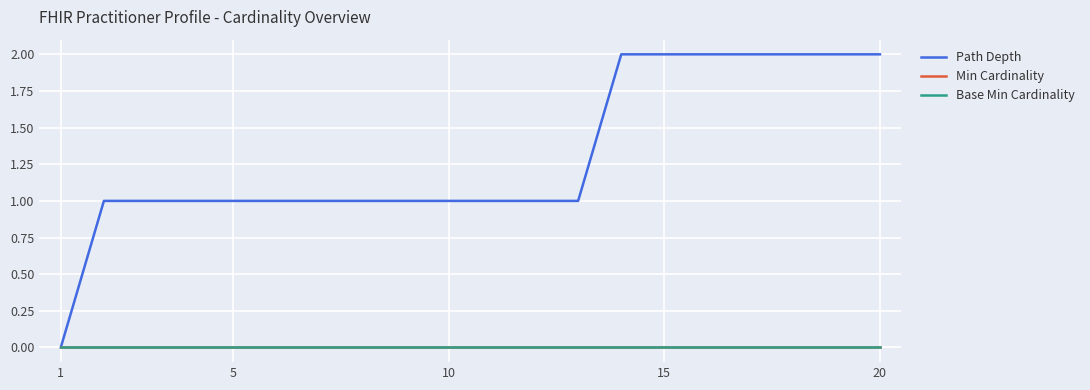

Reading left to right, what are all the values shown in this chart?

Path Depth: 0	1	1	1	1	1	1	1	1	1	1	1	1	2	2	2	2	2	2	2
Min Cardinality: 0	0	0	0	0	0	0	0	0	0	0	0	0	0	0	0	0	0	0	0
Base Min Cardinality: 0	0	0	0	0	0	0	0	0	0	0	0	0	0	0	0	0	0	0	0